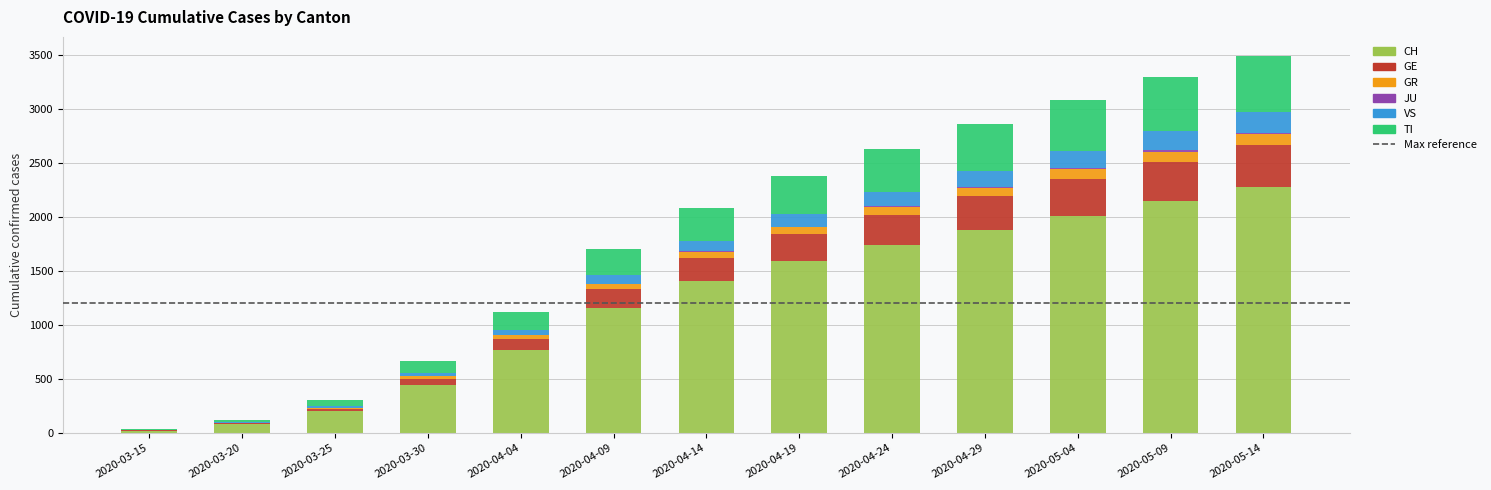

What is the maximum value for CH?

2281